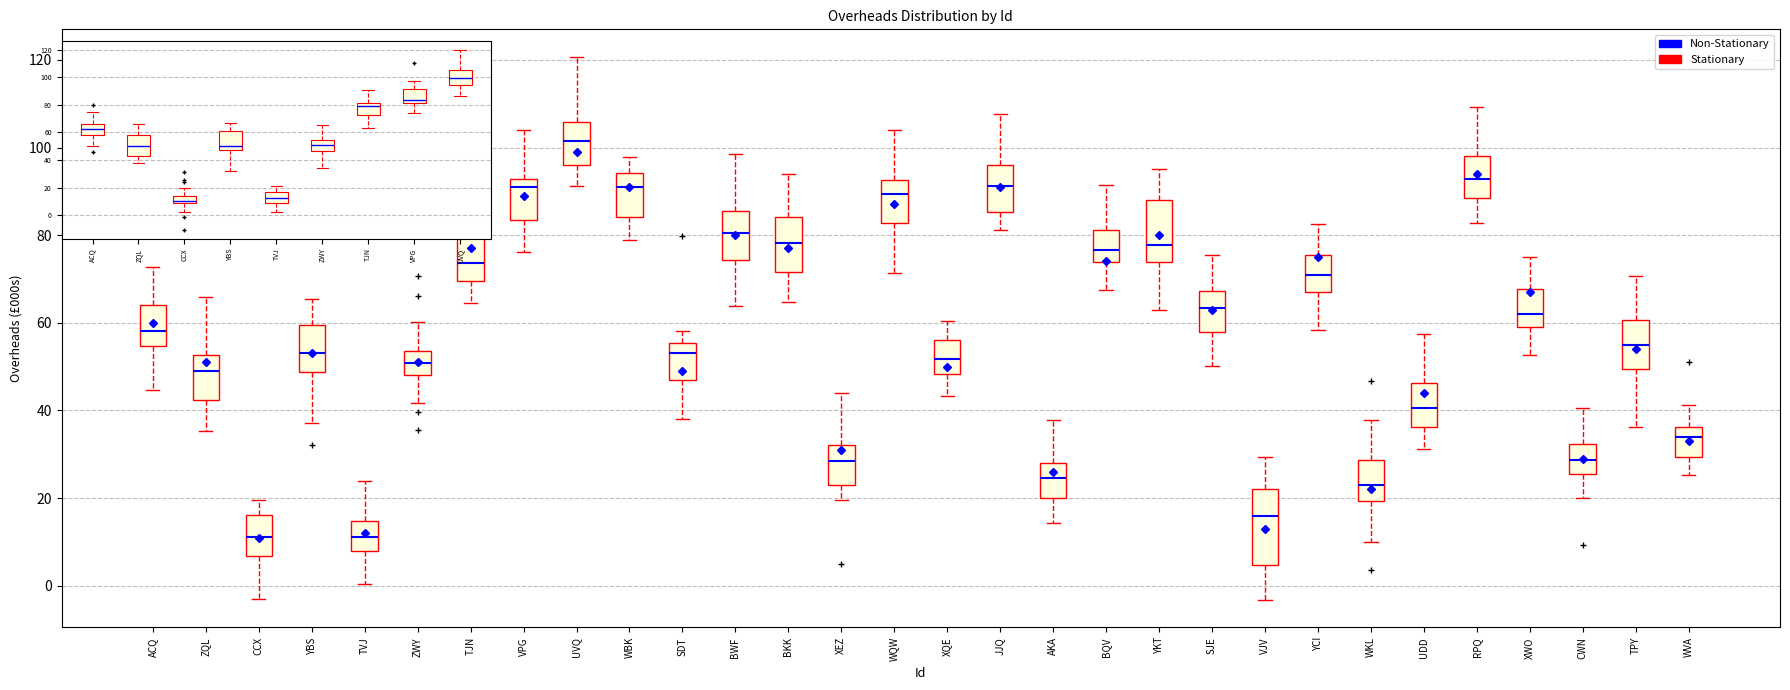

Reading left to right, read every box against the y-axis: the position of its median line, the range the box covers, and the ends of its whiskers. The values are not printed on the chart, so give them approximately, as read against the axis.

ACQ: median 58, box 54 to 64, whiskers 44 to 72
ZQL: median 48, box 42 to 52, whiskers 36 to 66
CCX: median 12, box 6 to 16, whiskers -4 to 20
YBS: median 54, box 48 to 60, whiskers 38 to 66
TVJ: median 12, box 8 to 14, whiskers 0 to 24
ZWY: median 50, box 48 to 54, whiskers 42 to 60
TJN: median 74, box 70 to 82, whiskers 64 to 94
VPG: median 92 (just below the box's upper edge), box 84 to 92, whiskers 76 to 104
UVQ: median 102, box 96 to 106, whiskers 92 to 120
WBK: median 90, box 84 to 94, whiskers 78 to 98
SDT: median 54, box 46 to 56, whiskers 38 to 58
BWF: median 80, box 74 to 86, whiskers 64 to 98
BKK: median 78, box 72 to 84, whiskers 64 to 94
XEZ: median 28, box 24 to 32, whiskers 20 to 44
WQW: median 90, box 82 to 92, whiskers 72 to 104
XQE: median 52, box 48 to 56, whiskers 44 to 60
JJQ: median 92, box 86 to 96, whiskers 82 to 108
AKA: median 24, box 20 to 28, whiskers 14 to 38
BQV: median 76, box 74 to 82, whiskers 68 to 92
YKT: median 78, box 74 to 88, whiskers 64 to 96
SJE: median 64, box 58 to 68, whiskers 50 to 76
VJV: median 16, box 4 to 22, whiskers -4 to 30
YCI: median 70, box 68 to 76, whiskers 58 to 82
WKL: median 22, box 20 to 28, whiskers 10 to 38
UDD: median 40, box 36 to 46, whiskers 32 to 58
RPQ: median 92, box 88 to 98, whiskers 82 to 110
XWO: median 62, box 60 to 68, whiskers 52 to 76
CWN: median 28, box 26 to 32, whiskers 20 to 40
TPY: median 56, box 50 to 60, whiskers 36 to 70
WVA: median 34, box 30 to 36, whiskers 26 to 42